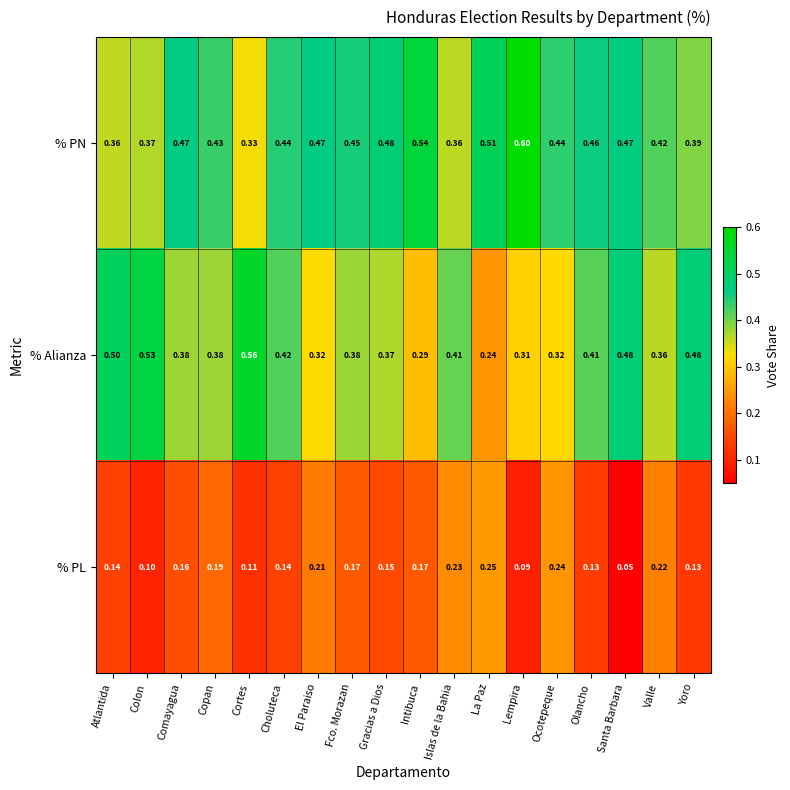

Between Ocotepeque and Yoro, which series saw the biggest shift?

% Alianza